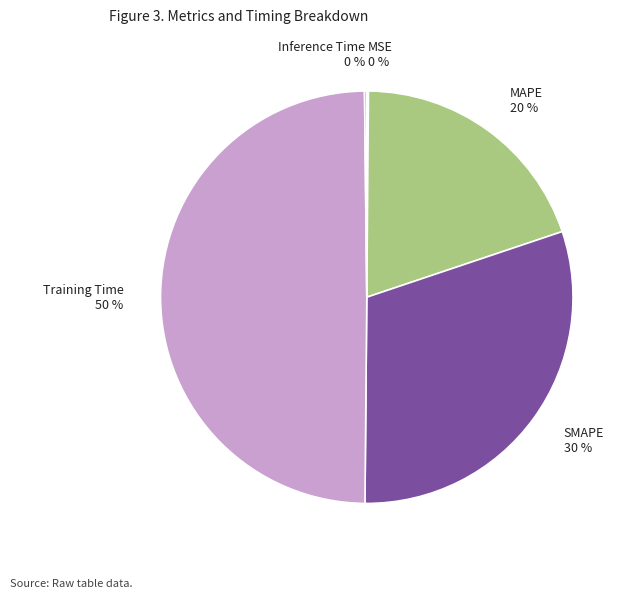

To the nearest percent, what is the average slice percentage?

20%